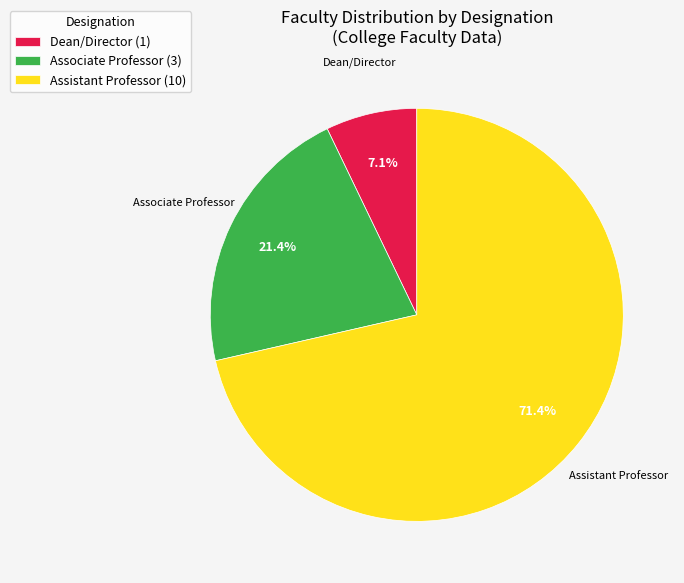

Combined, what portion of the pie is Assistant Professor (10) and Dean/Director (1)?

78.6%